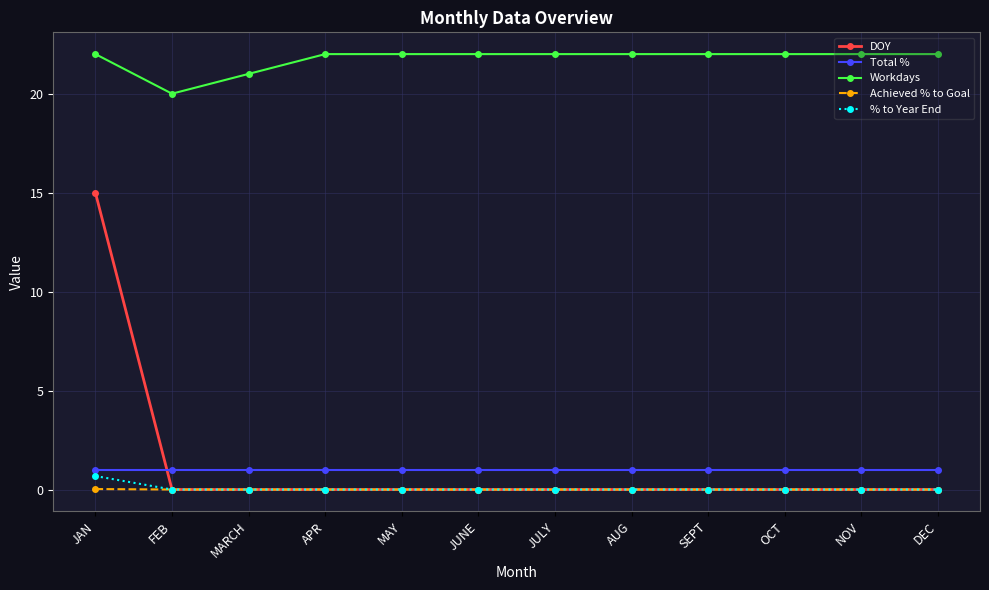

Which series has the widest spread of values?

DOY